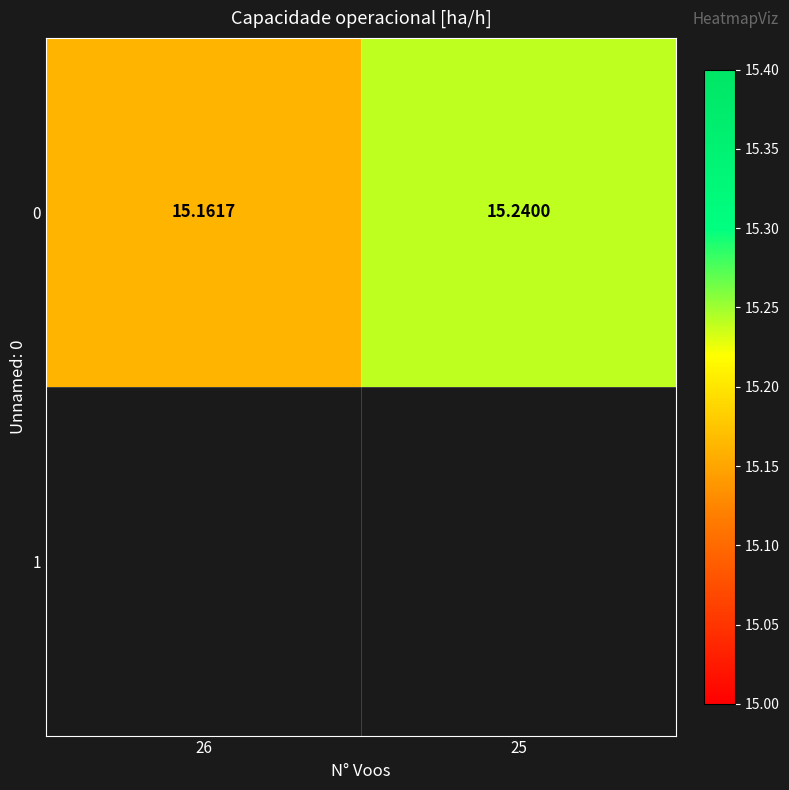

Where is the data nearest to the value 15?

26